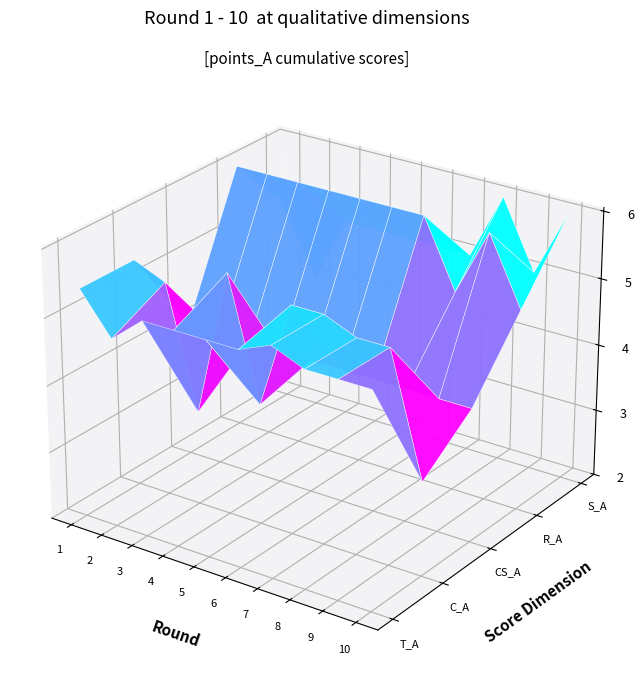

The C_A series shows 5.0 at 4. True or false?

False